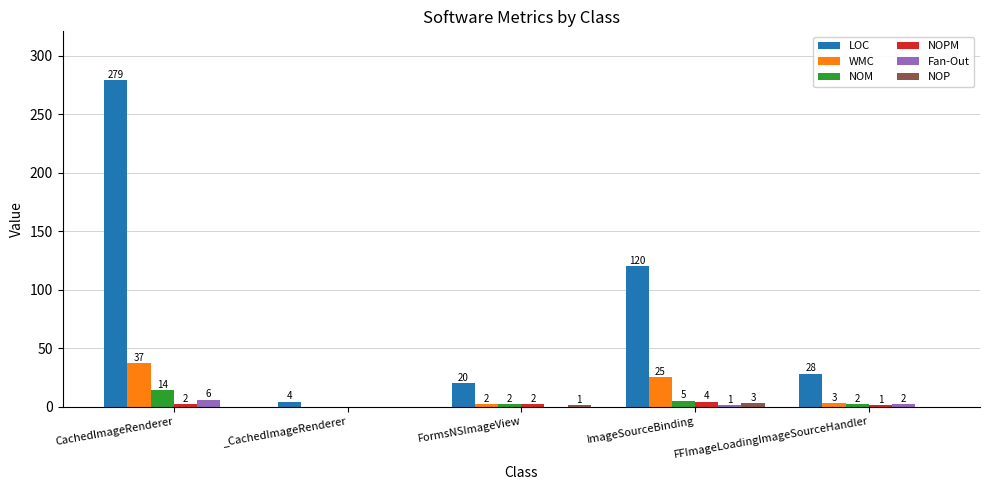

The value of NOM at _CachedImageRenderer is 0. True or false?

True